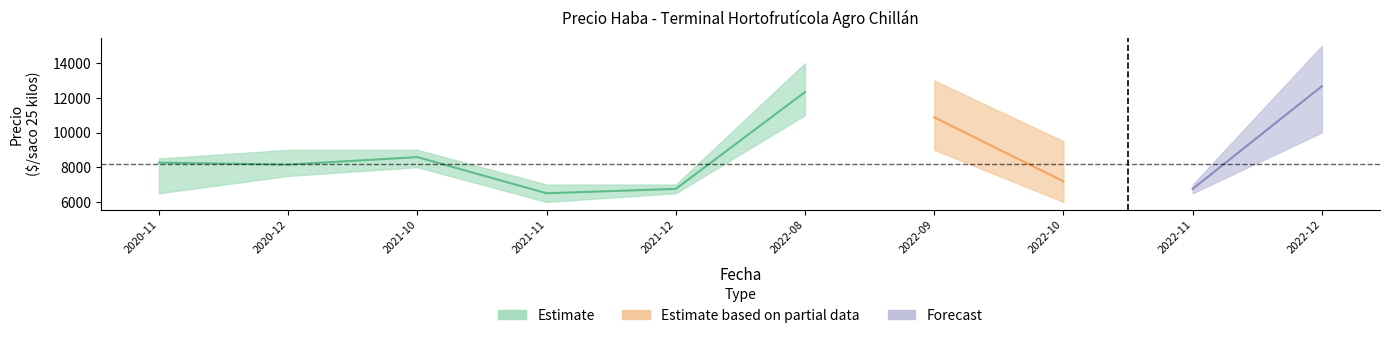

What is the spread (max minus min) of values at 2020-11?

2000